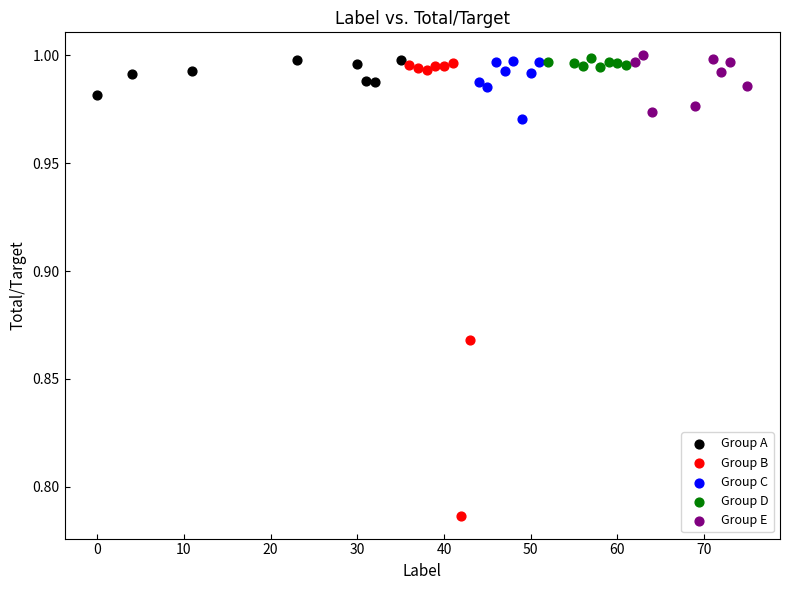

Which series reaches the minimum Y coordinate?

Group B